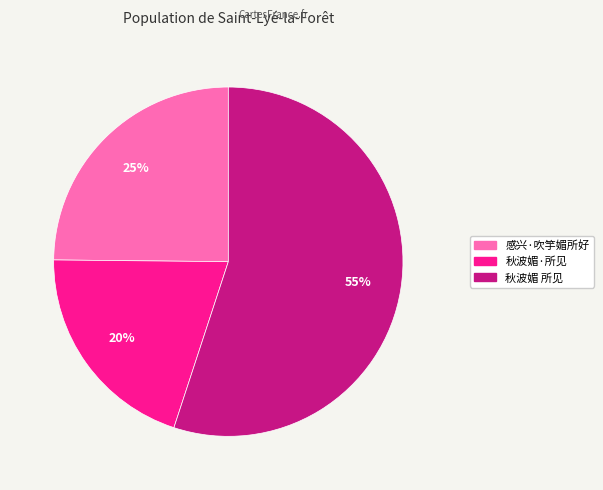

How many slices are in this pie chart?

3